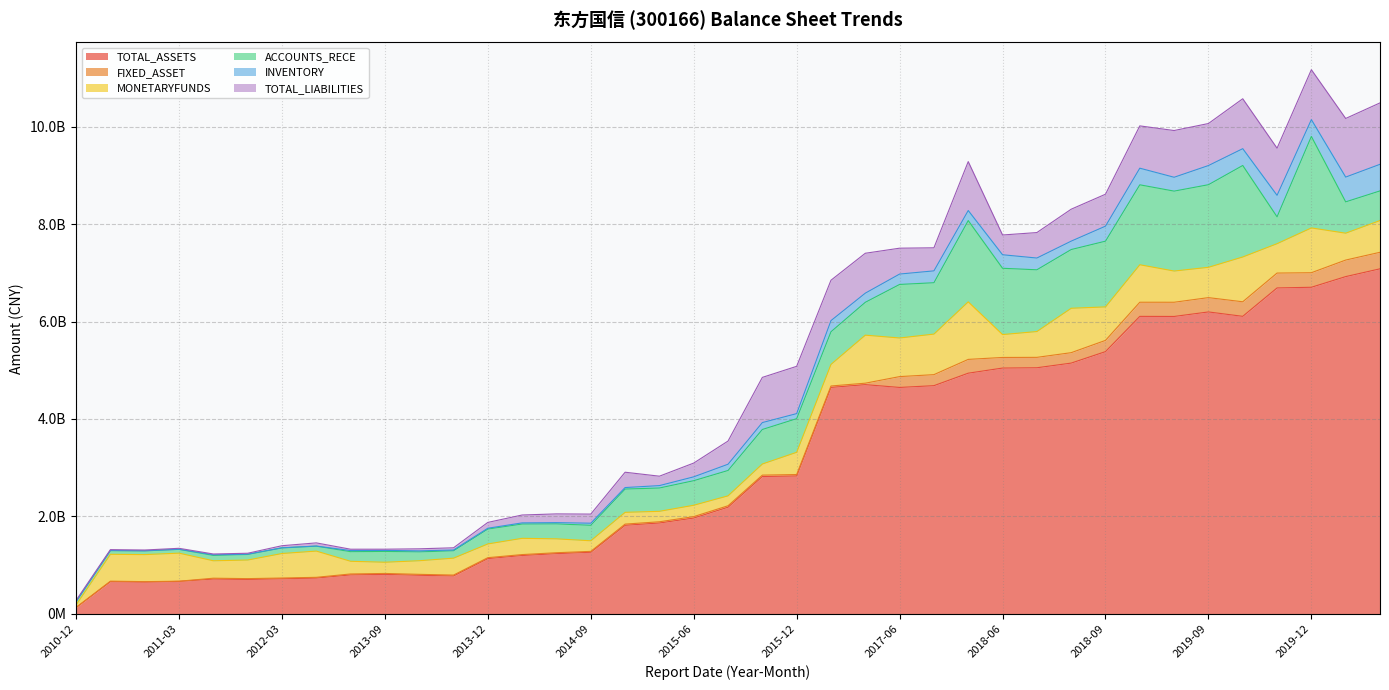

What are all the series names shown in the legend?

TOTAL_ASSETS, FIXED_ASSET, MONETARYFUNDS, ACCOUNTS_RECE, INVENTORY, TOTAL_LIABILITIES